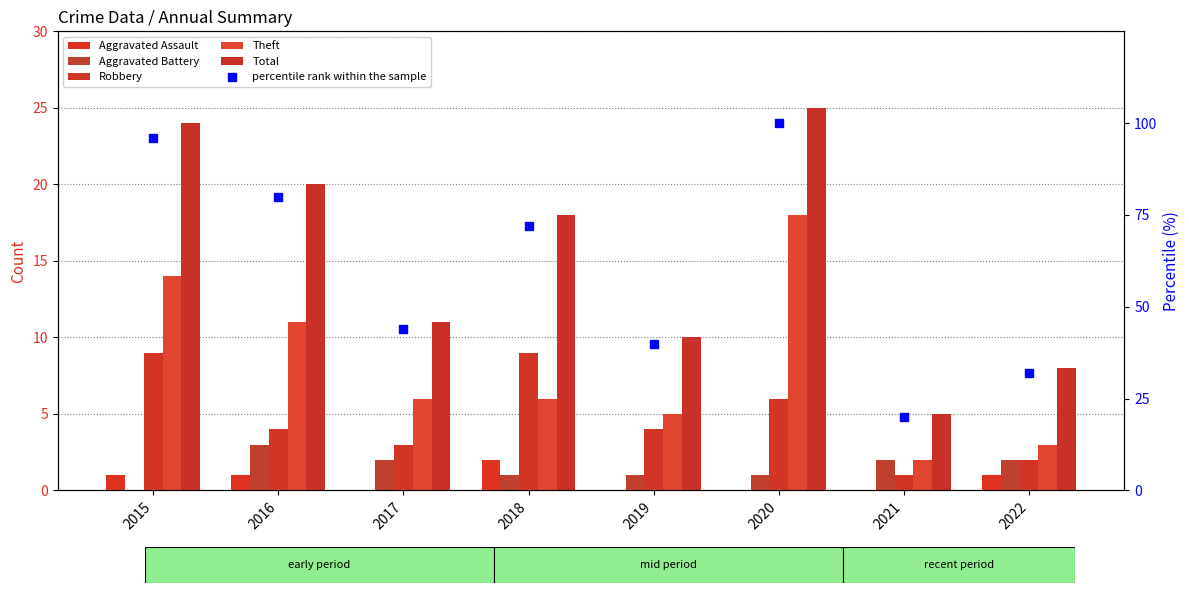

The Aggravated Battery series shows 2 at 2022. True or false?

True